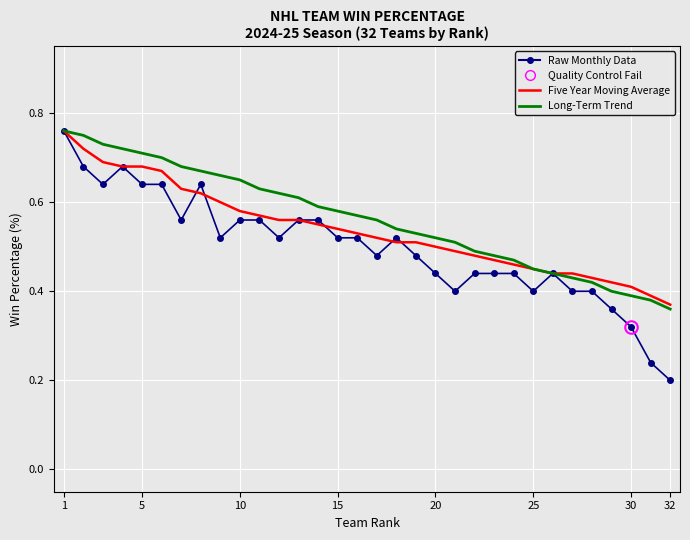

At which category does the chart reach its peak across all series?

1